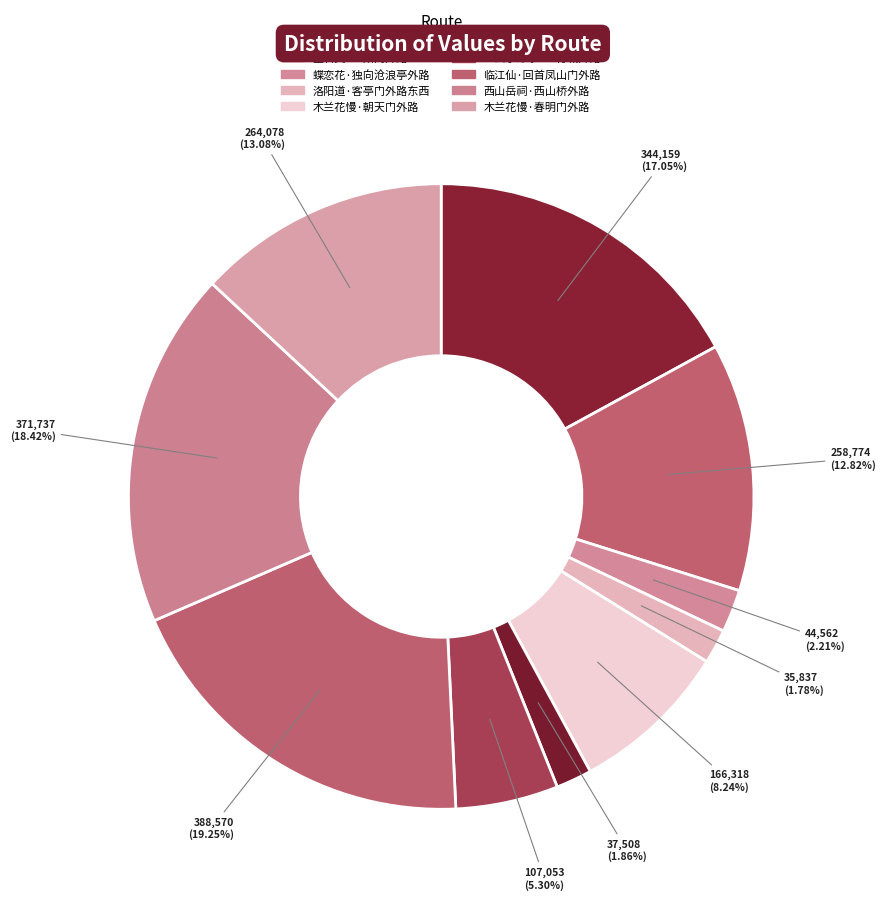

What is the ratio of the value at 边上行·黑松林外路 to the value at 蝶恋花·独向沧浪亭外路?

0.8